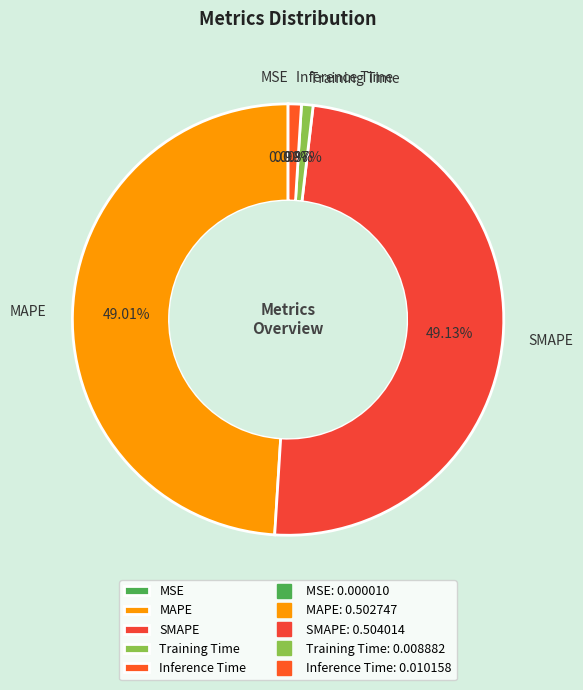

To the nearest percent, what is the difference between the SMAPE and Training Time slice percentages?

48%